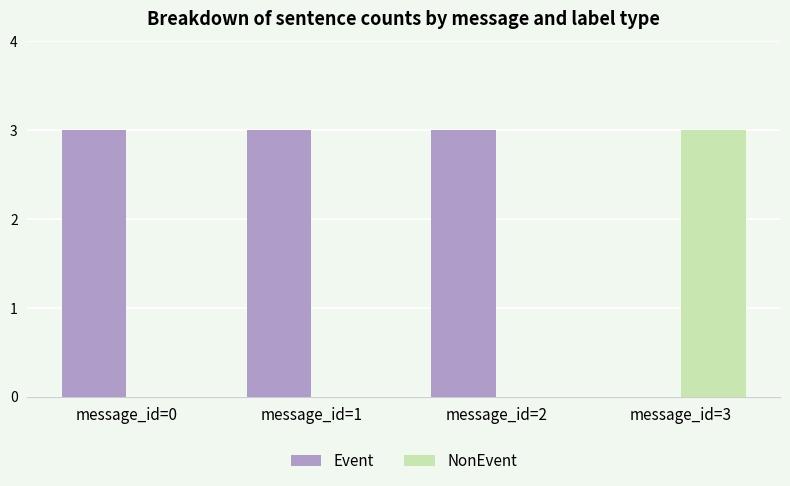

How many groups of bars are there?

4